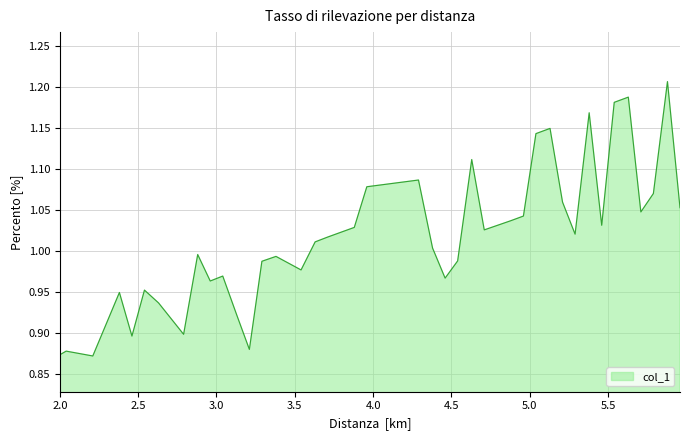

What is the difference between the maximum and minimum values?

0.3